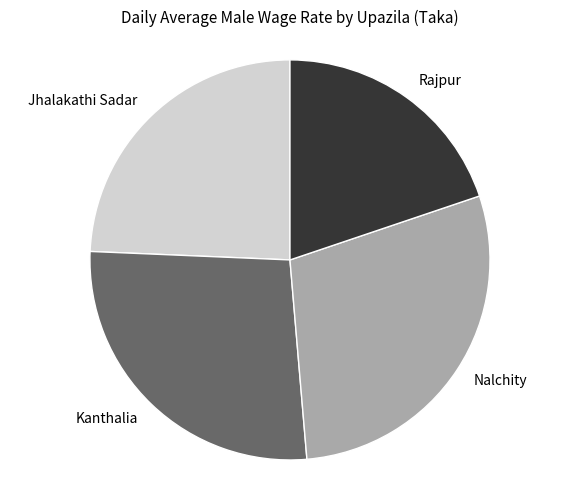

What is the largest slice in the pie chart?

Nalchity